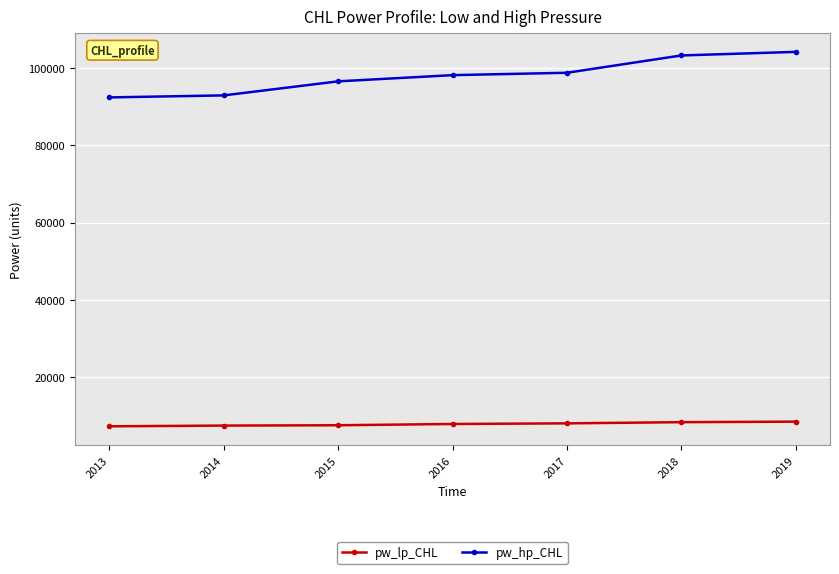

Which series has the largest total across all categories?

pw_hp_CHL